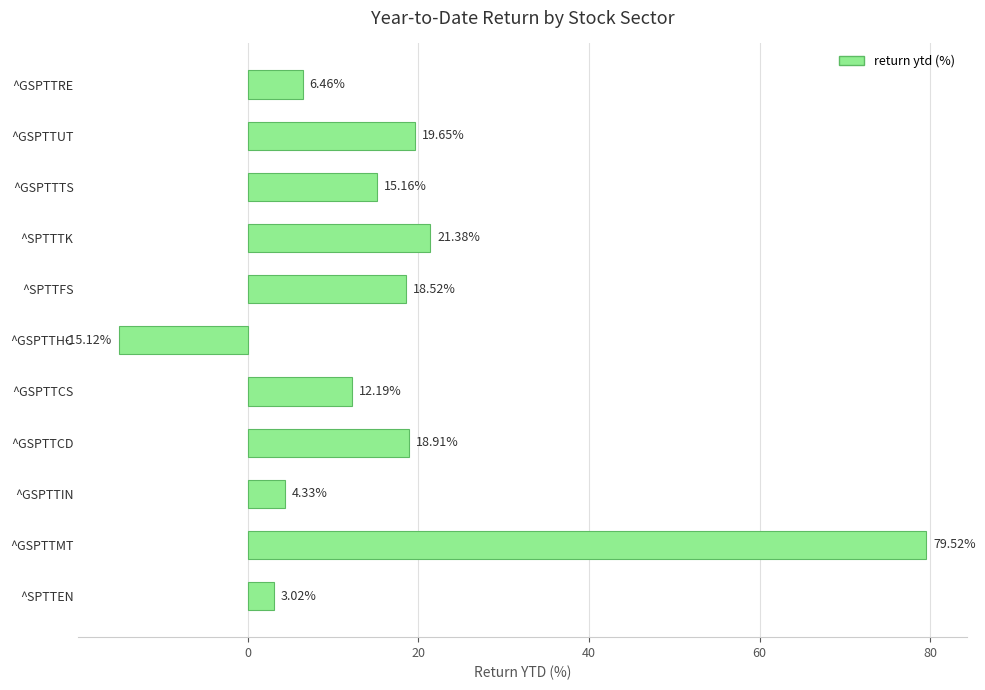

What is the average value?

16.7